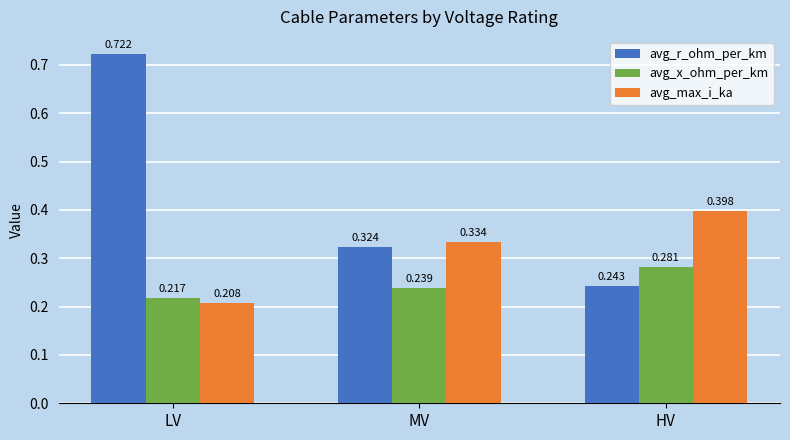

Which series has the largest range (max minus min)?

avg_r_ohm_per_km